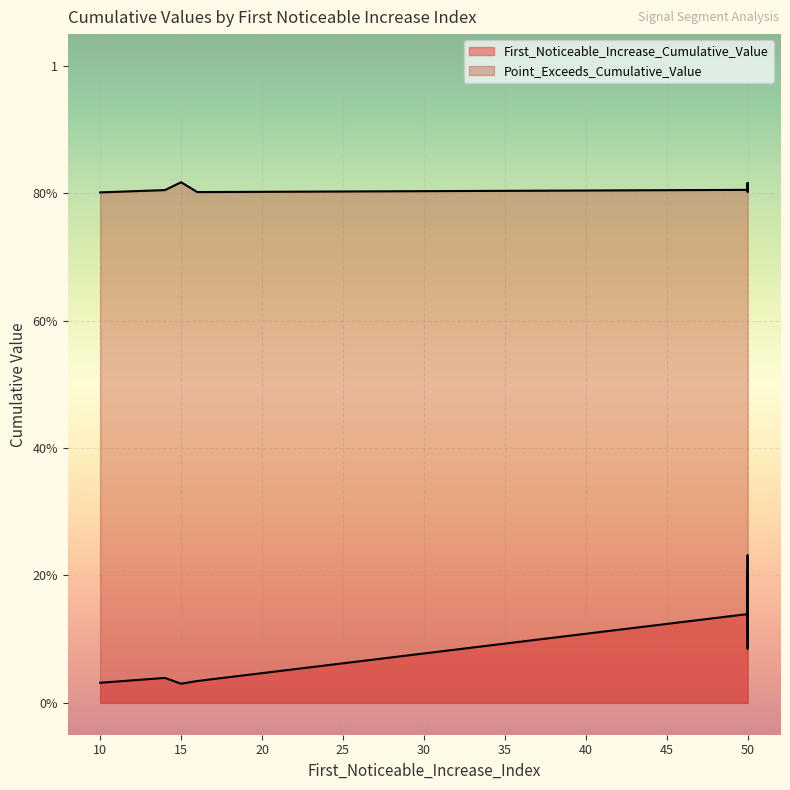

How many points are higher than both their immediate neighbors (excluding endpoints)?

3